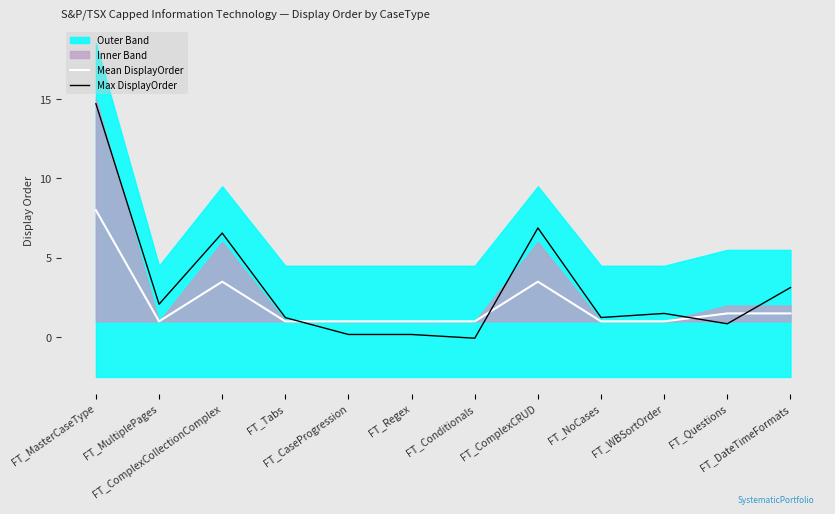

The value of Max DisplayOrder at FT_NoCases is 0.6. True or false?

False